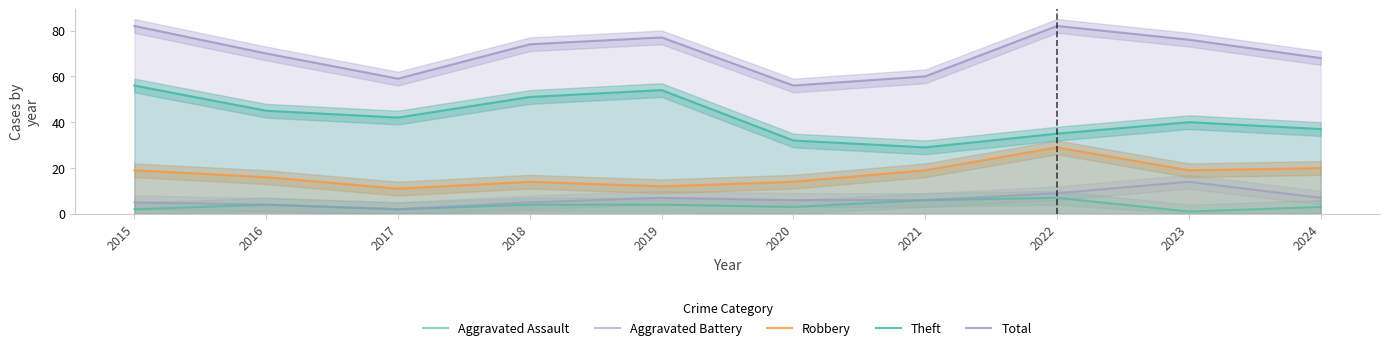

True or false: Aggravated Battery and Aggravated Assault intersect in this chart.

False